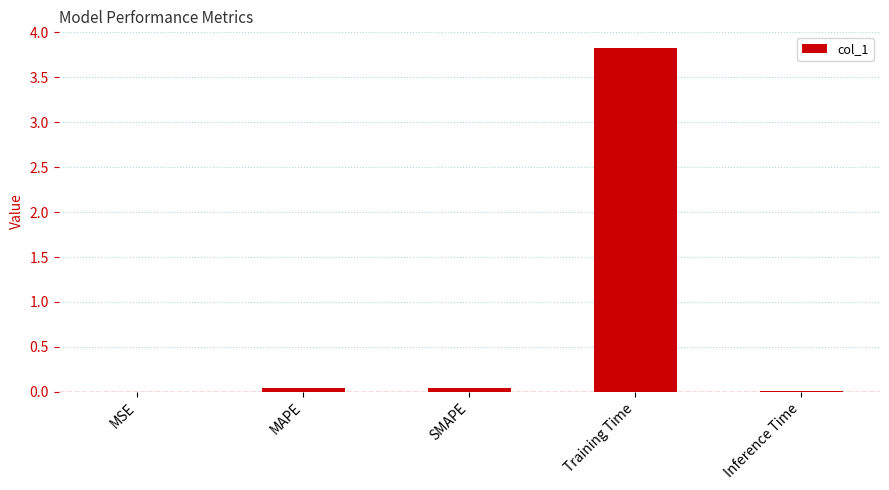

True or false: the data shows 5.4 at Training Time.

False